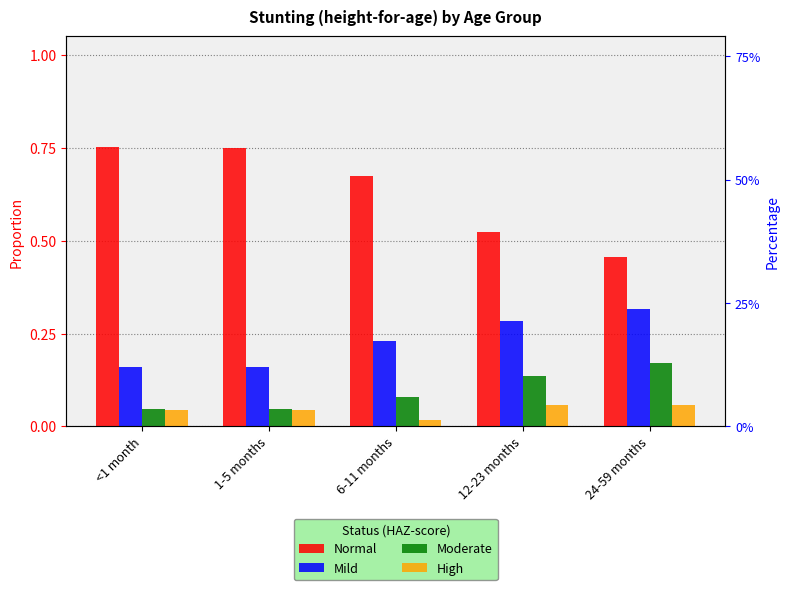

Does the chart contain any negative values?

No